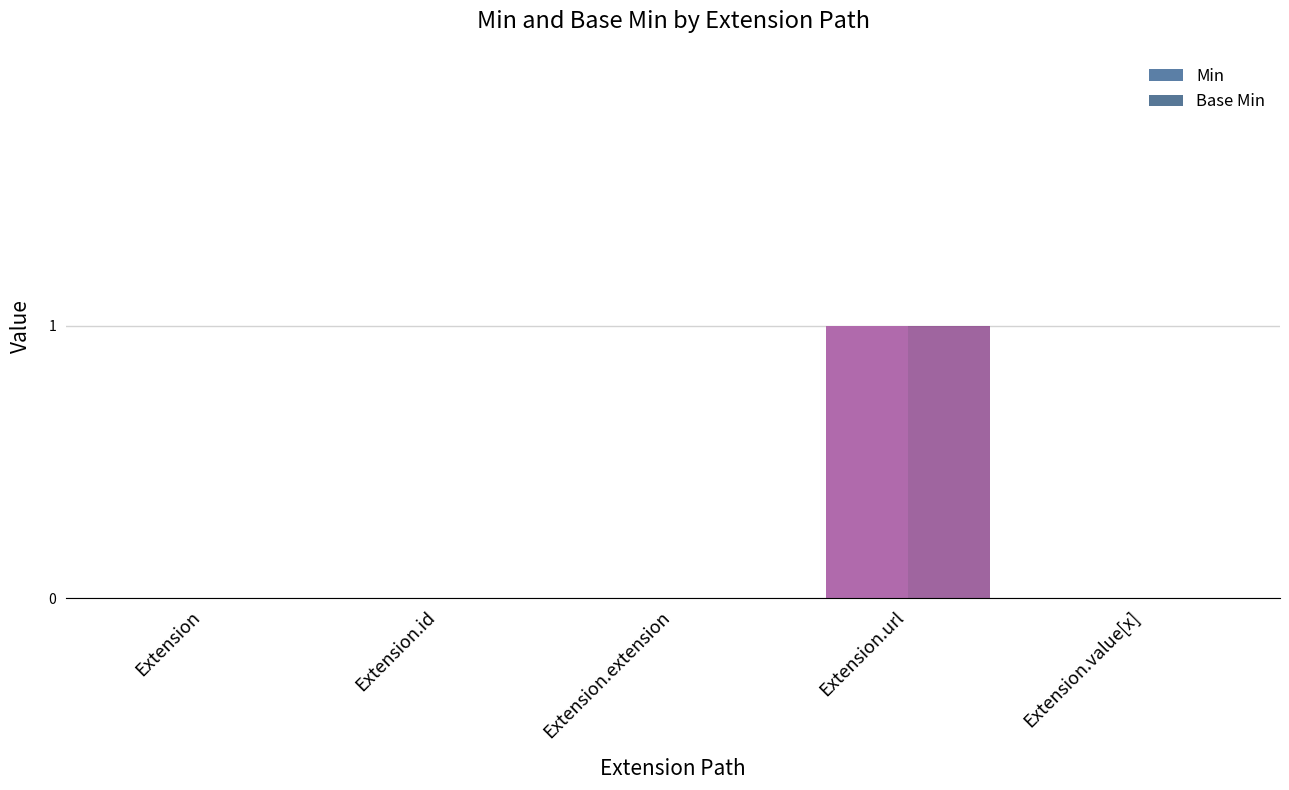

The Min series shows 1 at Extension.id. True or false?

False